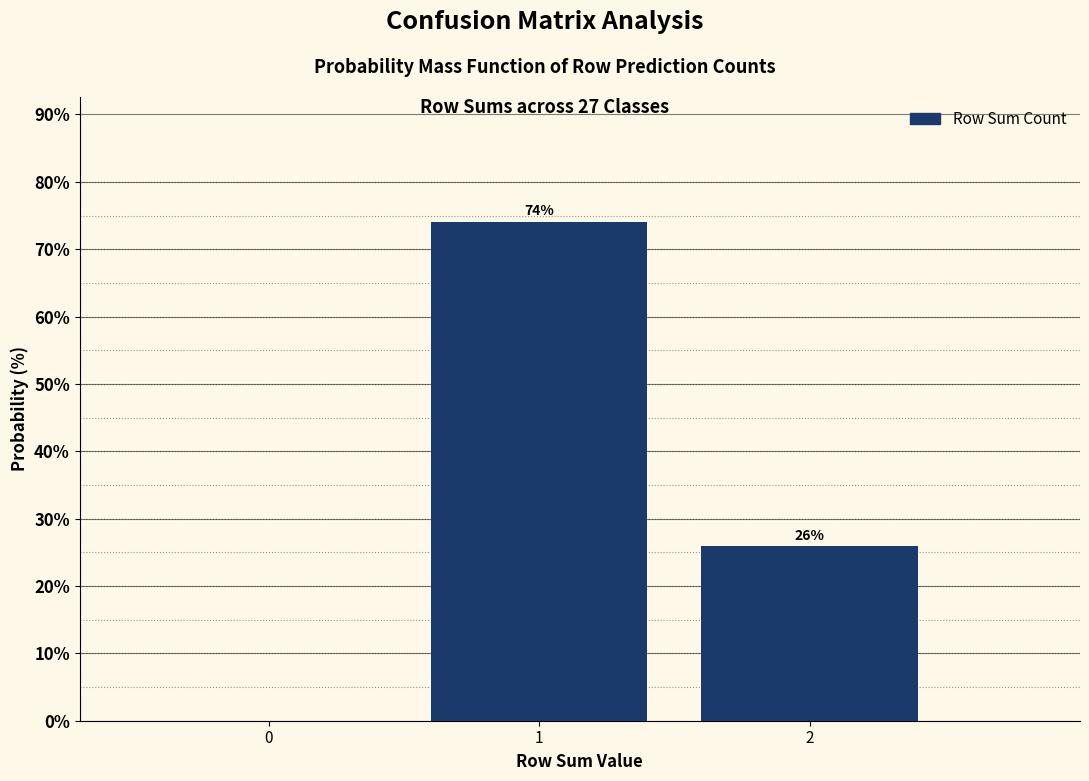

Over which range of the x-axis is the bar tallest?

0.5 to 1.5